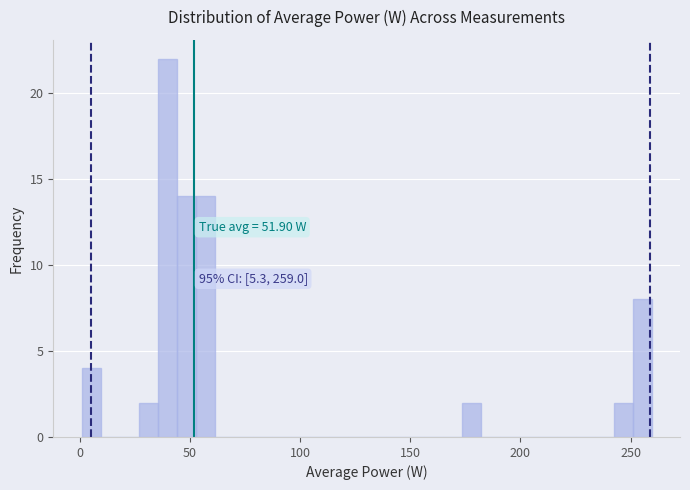

Around what value on the x-axis is the tallest bar? Give the approximate position of its centre, as read against the axis.

40